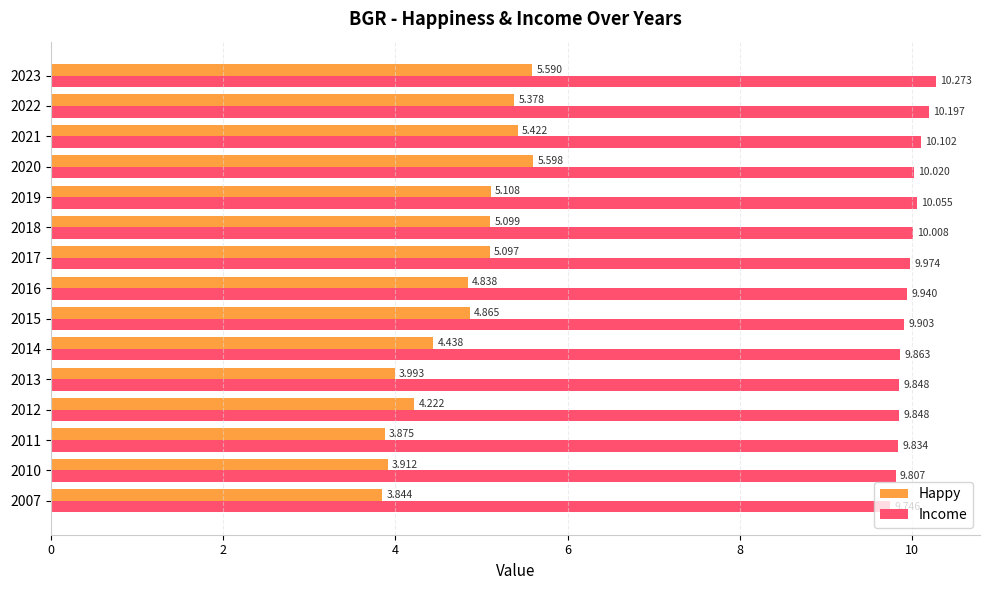

Which series has the widest spread of values?

Happy